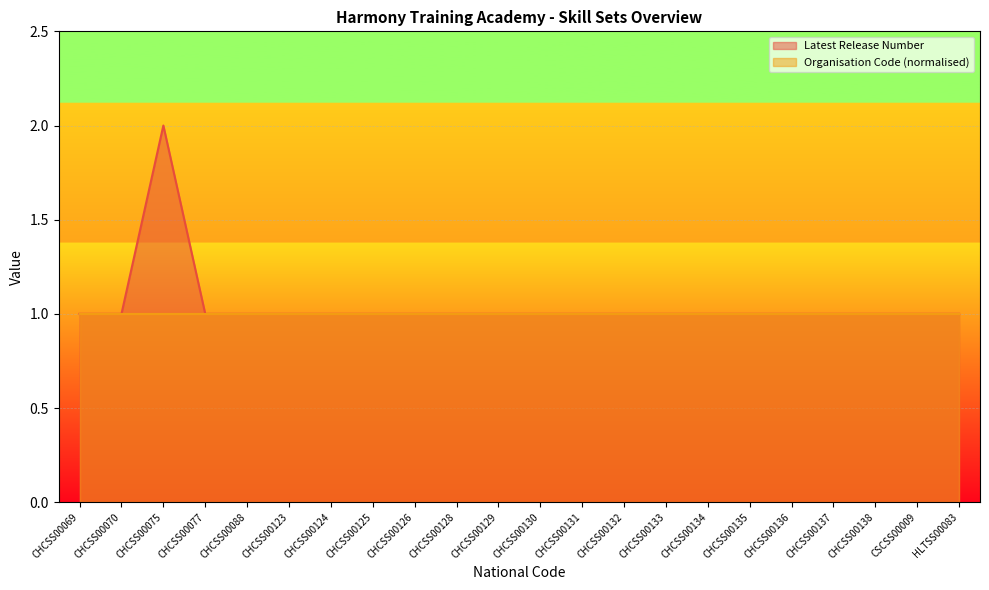

What is the difference between the maximum and second lowest values?

1